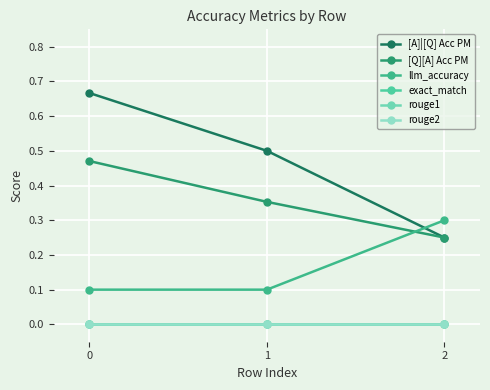

What is the maximum value for [Q][A] Acc PM?

0.5